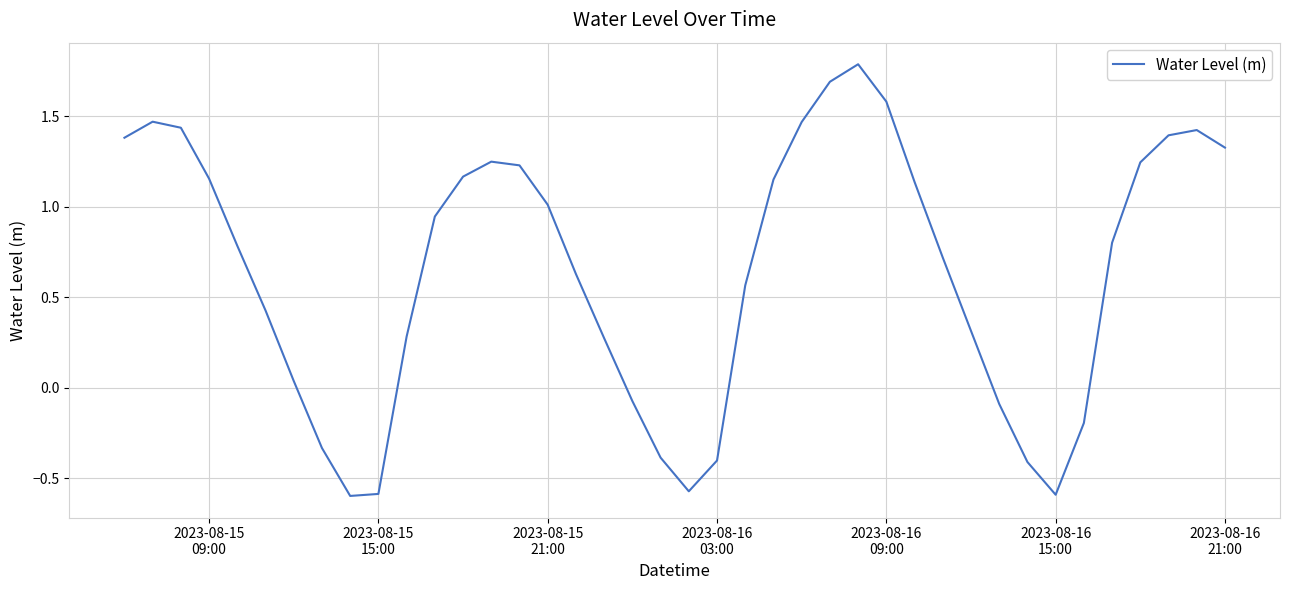

How many lines are shown in the chart?

1